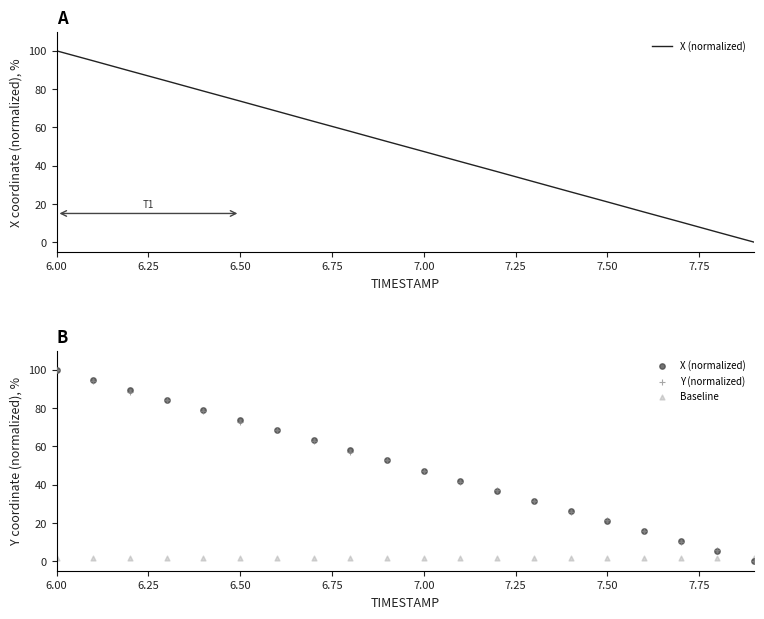

Which series contains the lowest Y value?

X (normalized)